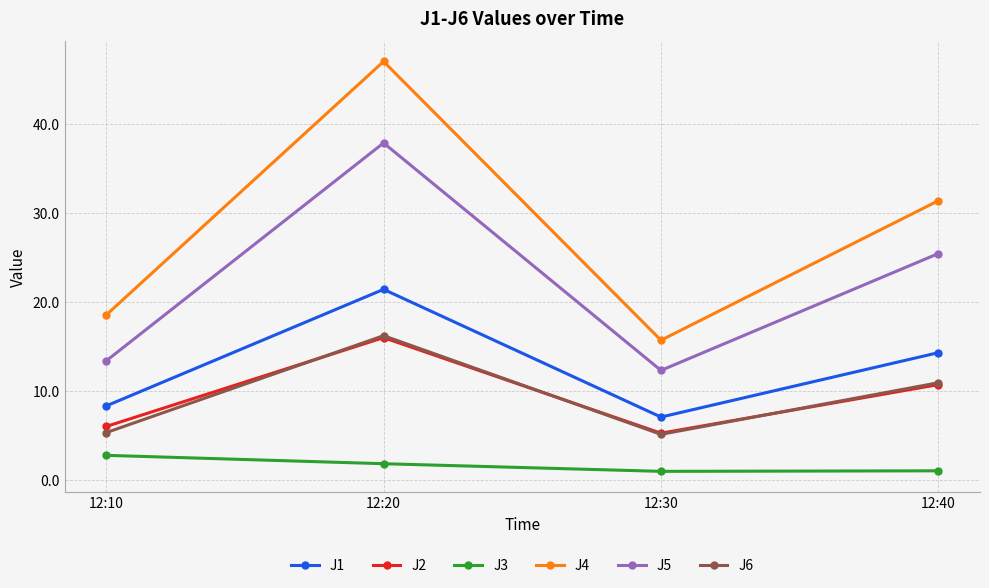

What is the highest value of the J1 series?

21.4